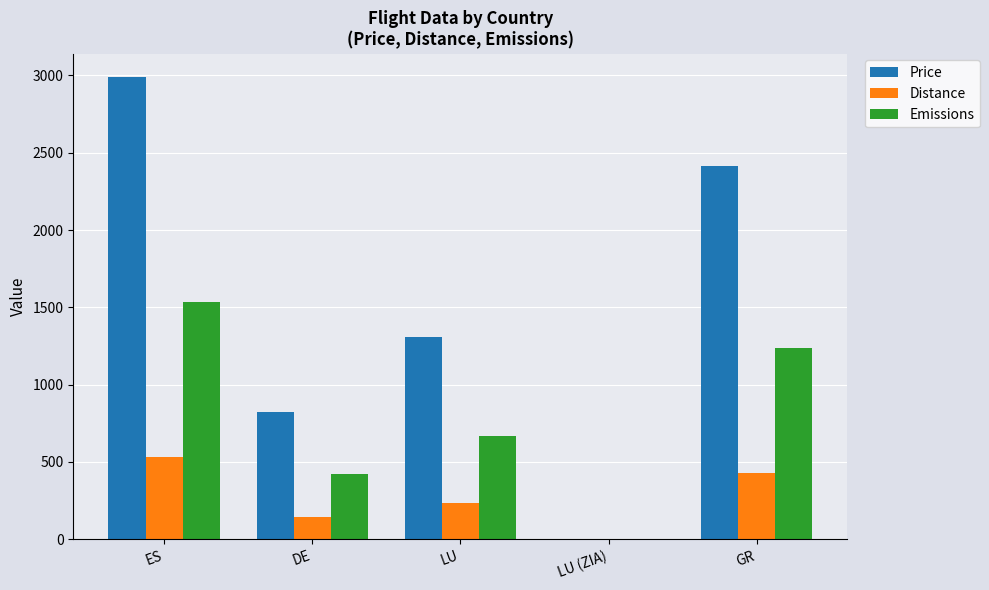

What is the greatest value displayed?

2992.0